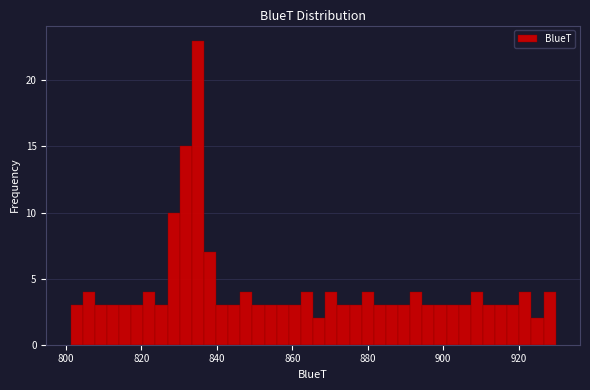

Around what value on the x-axis is the tallest bar? Give the approximate position of its centre, as read against the axis.

834